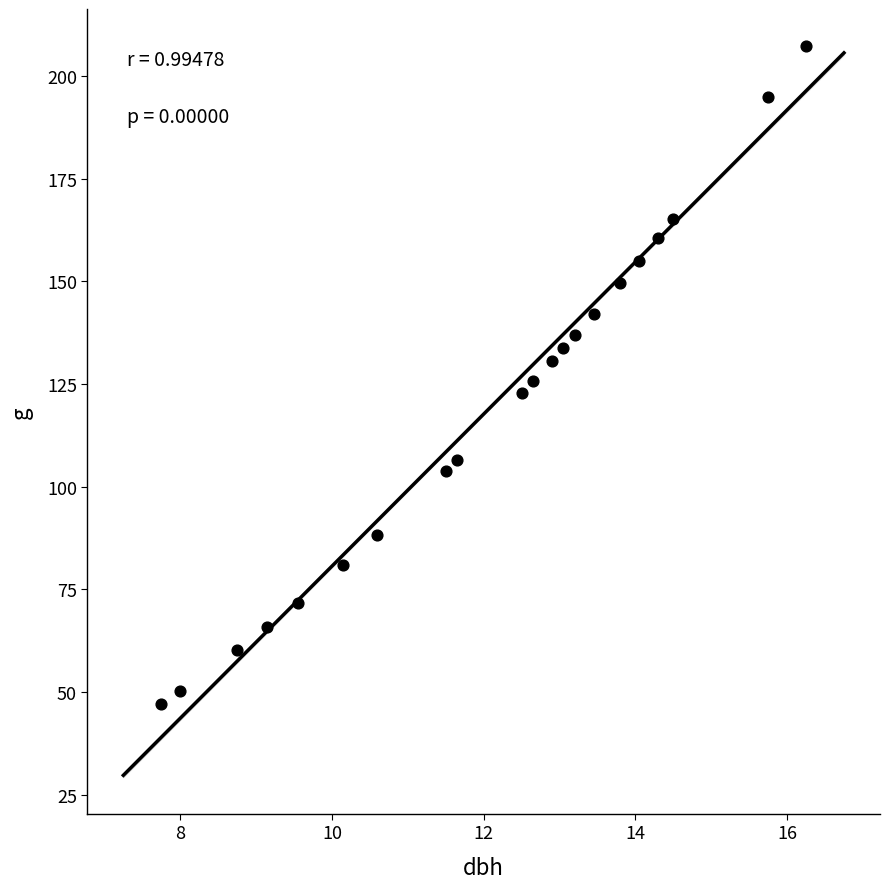

What is the range of Y values (max minus min)?

160.2